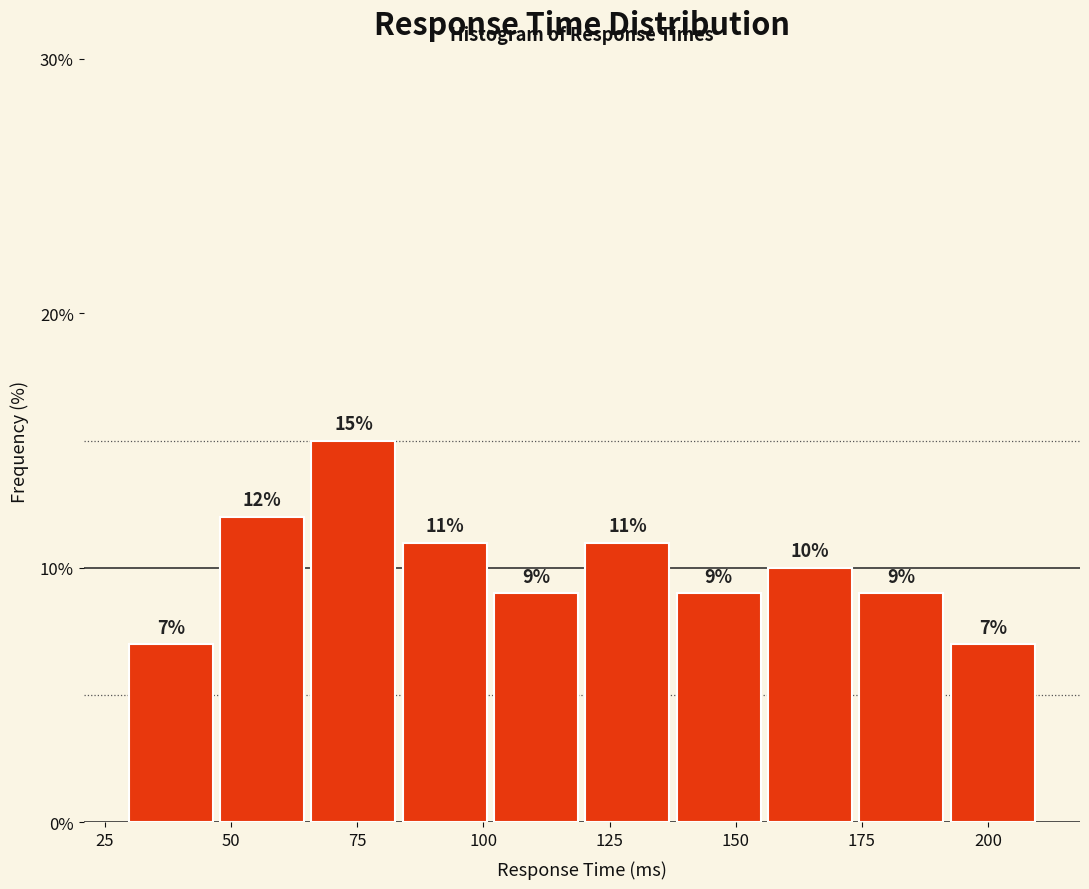

Around what value on the x-axis is the tallest bar? Give the approximate position of its centre, as read against the axis.

75